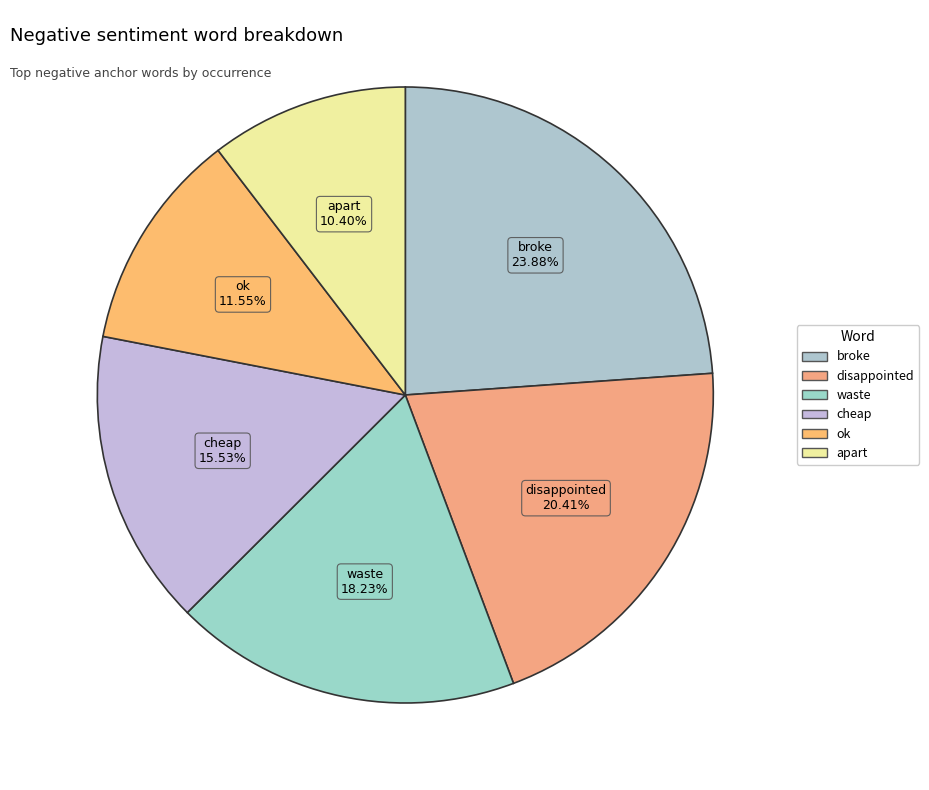

Rank the categories by value from highest to lowest.

broke, disappointed, waste, cheap, ok, apart